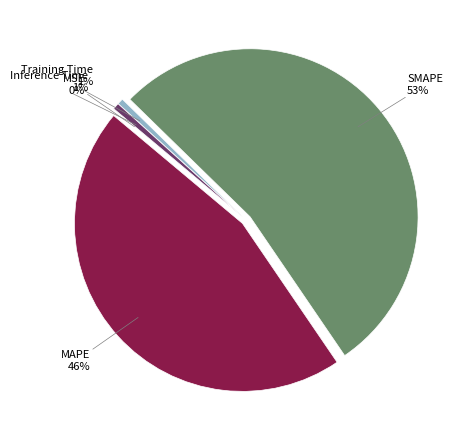

Do Inference Time and SMAPE together represent more than half of the pie?

Yes